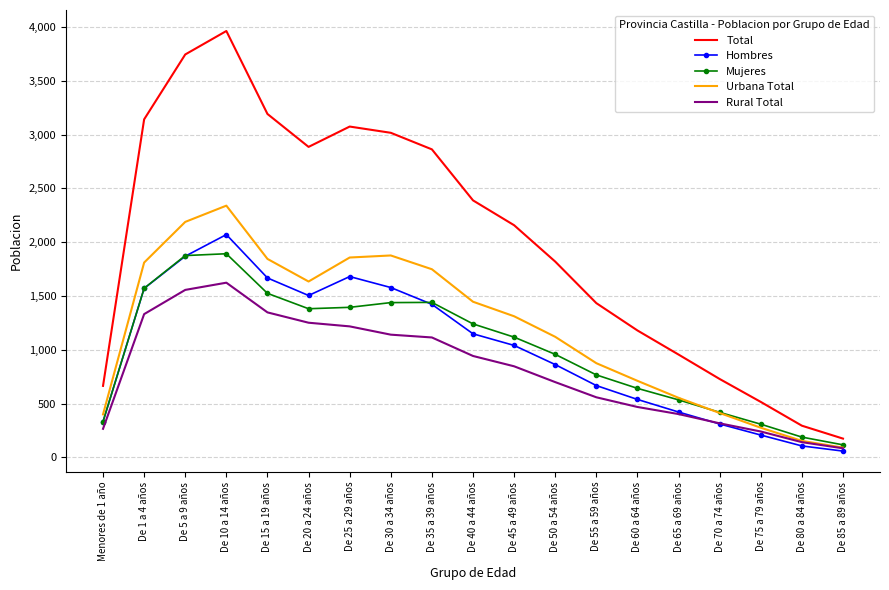

How many series are shown in this chart?

5